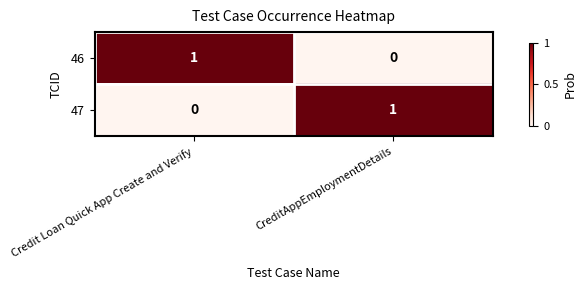

Is it true that 47 equals 0 at Credit Loan Quick App Create and Verify?

True